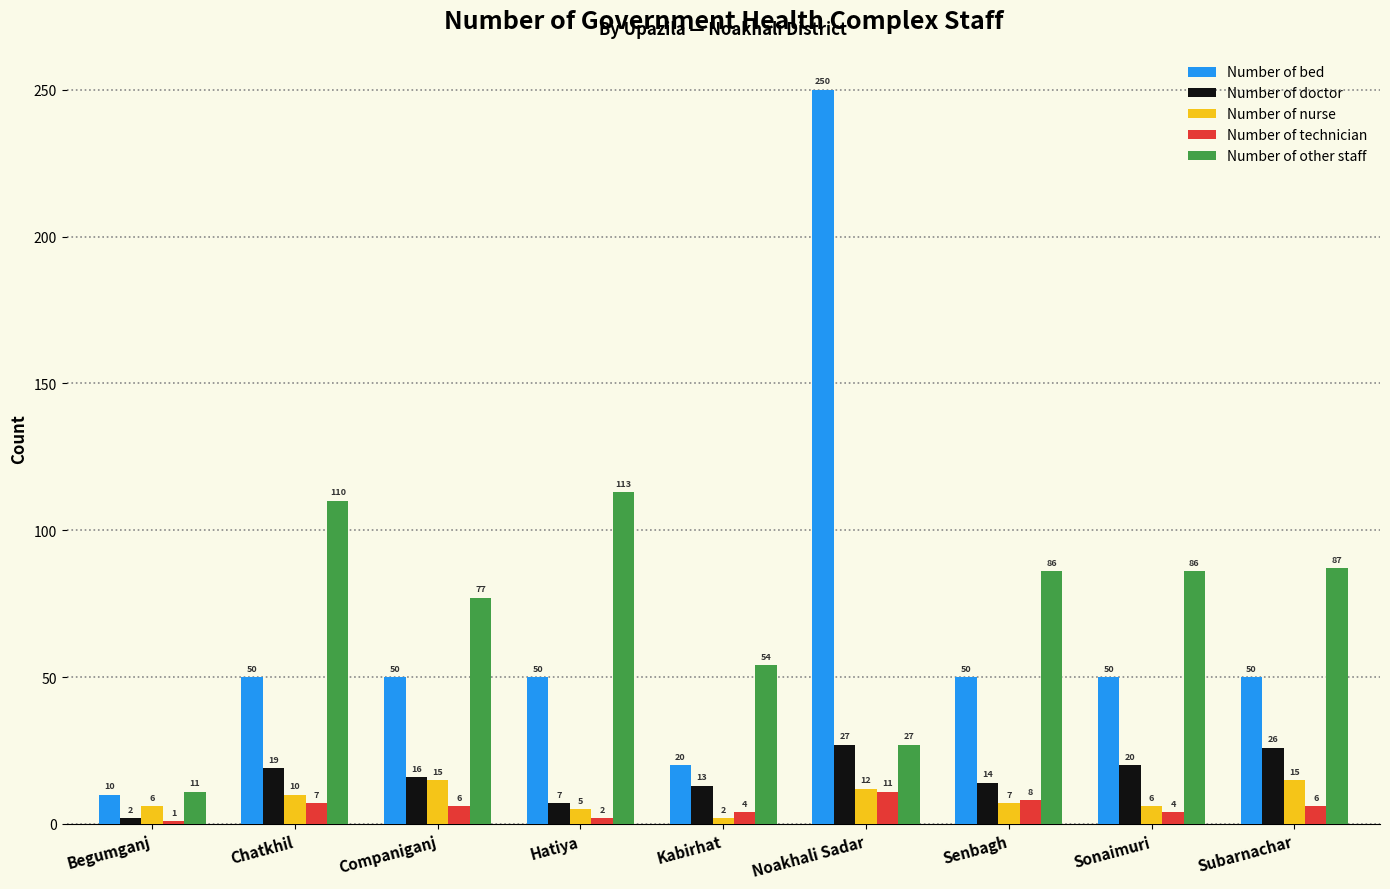

What position from the left is Kabirhat?

5